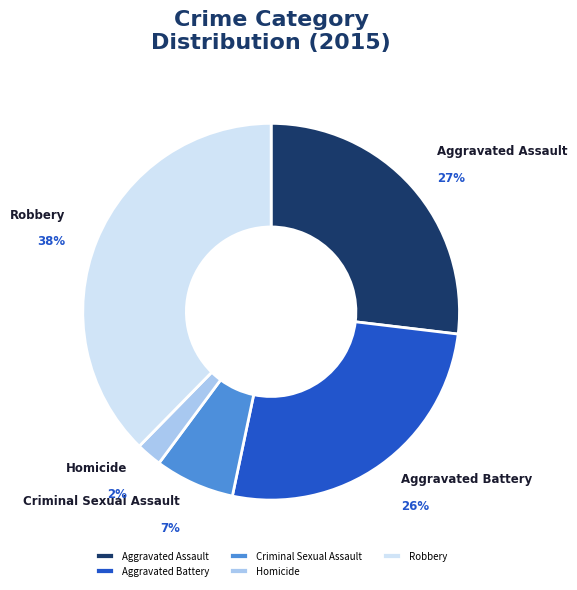

To the nearest percent, what is the combined percentage of Aggravated Assault and Homicide?

29%